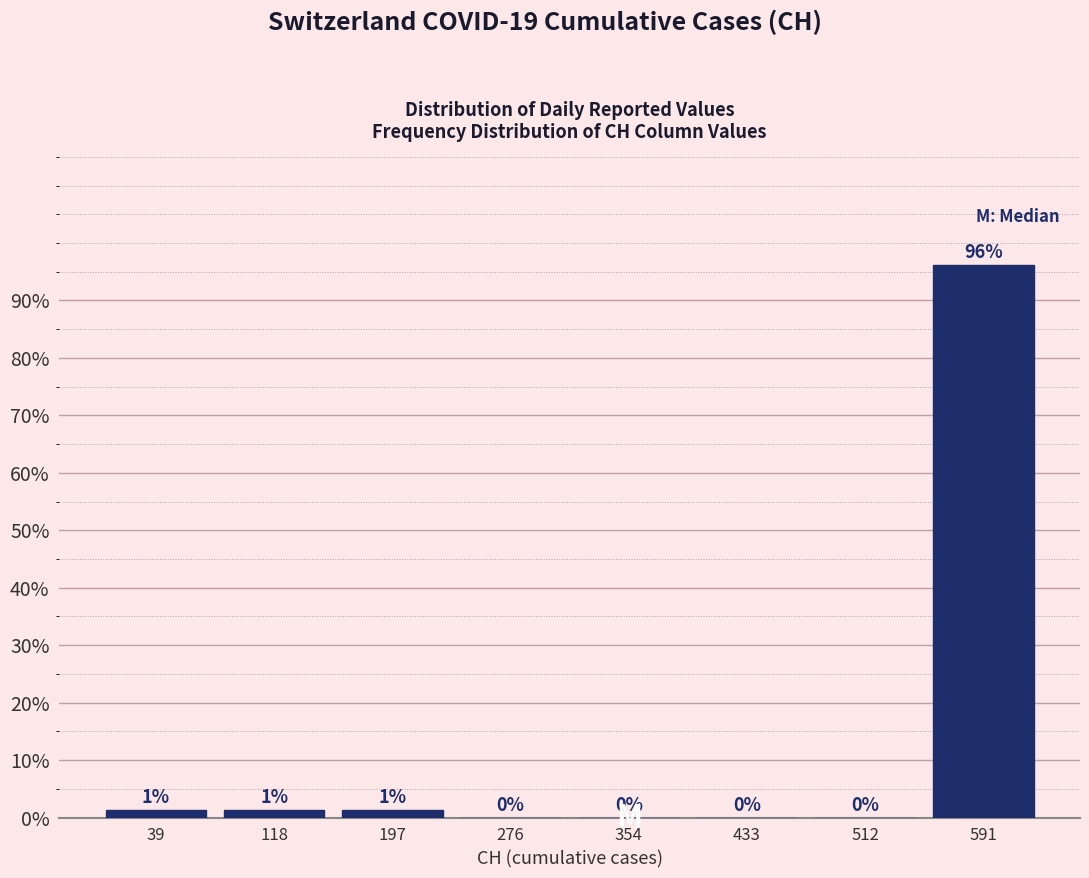

Which range on the x-axis has the tallest bar?

550 to 630